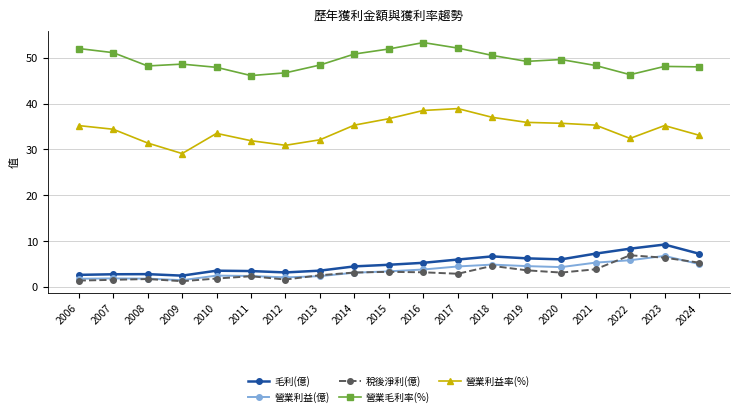

What is the total value across all series at 2018?

103.7